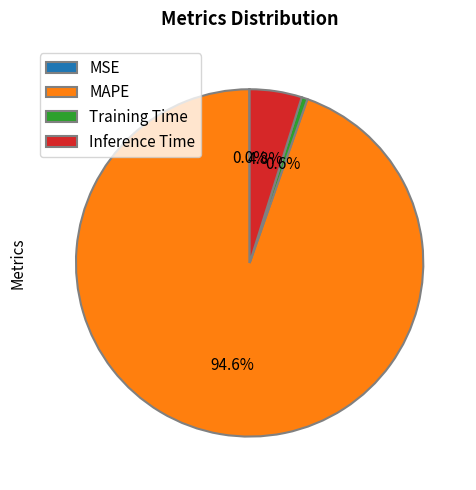

How much of the chart is everything except Inference Time?

95.2%